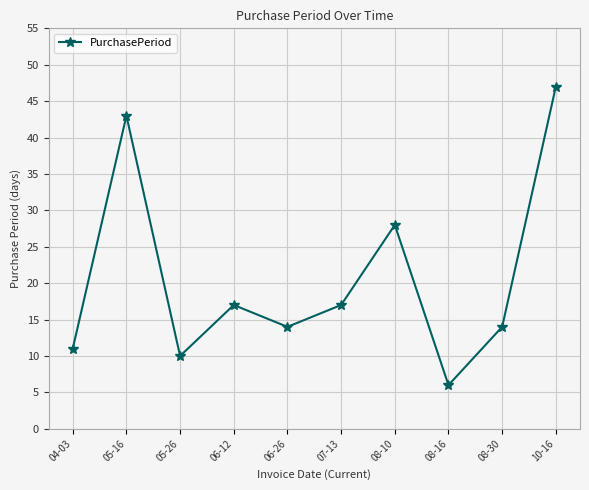

What is the maximum value shown in the chart?

47